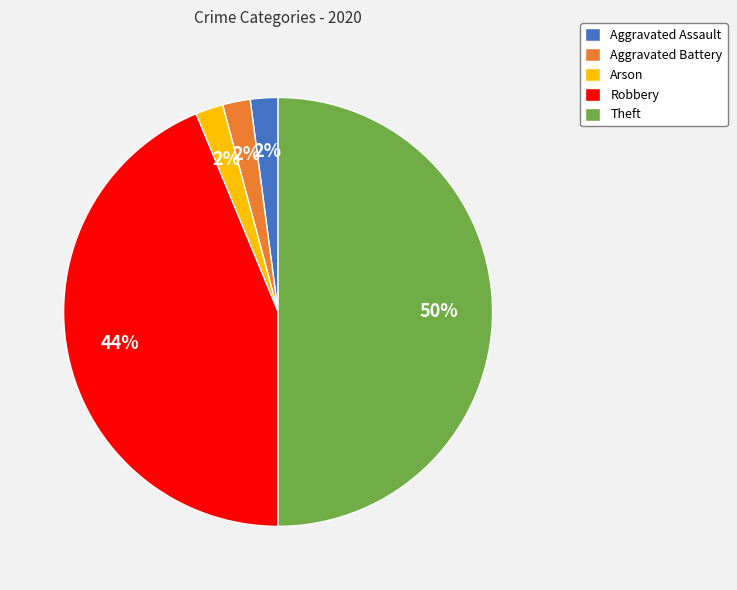

Which category has the biggest portion of the pie?

Theft